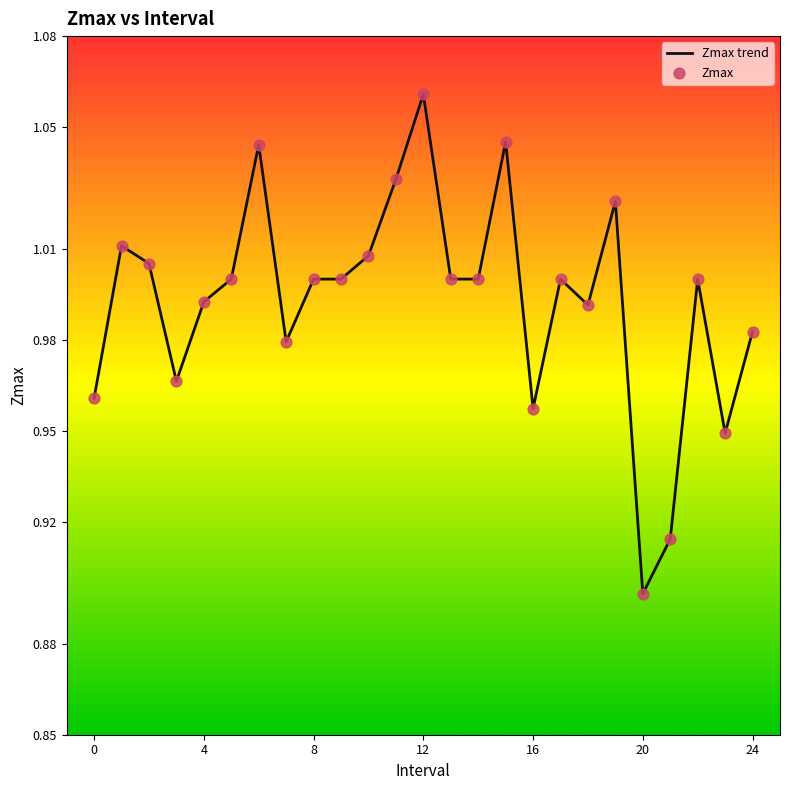

Does the chart have visible grid lines?

No